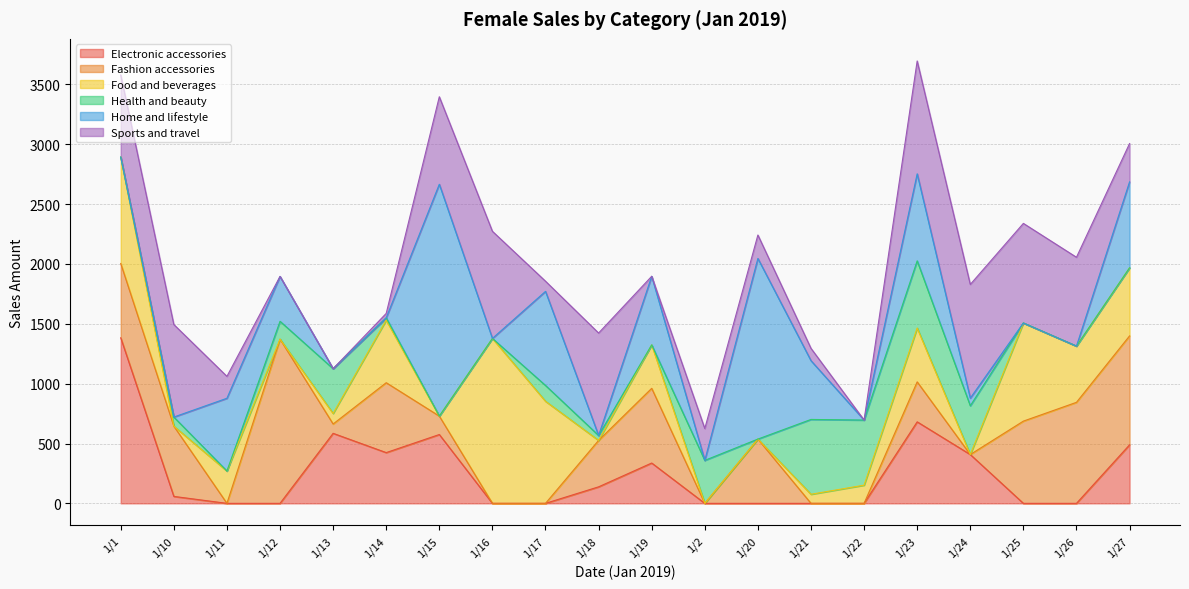

List the labels in order of Home and lifestyle value, largest first.

1/15, 1/20, 1/17, 1/23, 1/27, 1/11, 1/19, 1/21, 1/12, 1/24, 1/1, 1/10, 1/13, 1/14, 1/16, 1/18, 1/2, 1/22, 1/25, 1/26